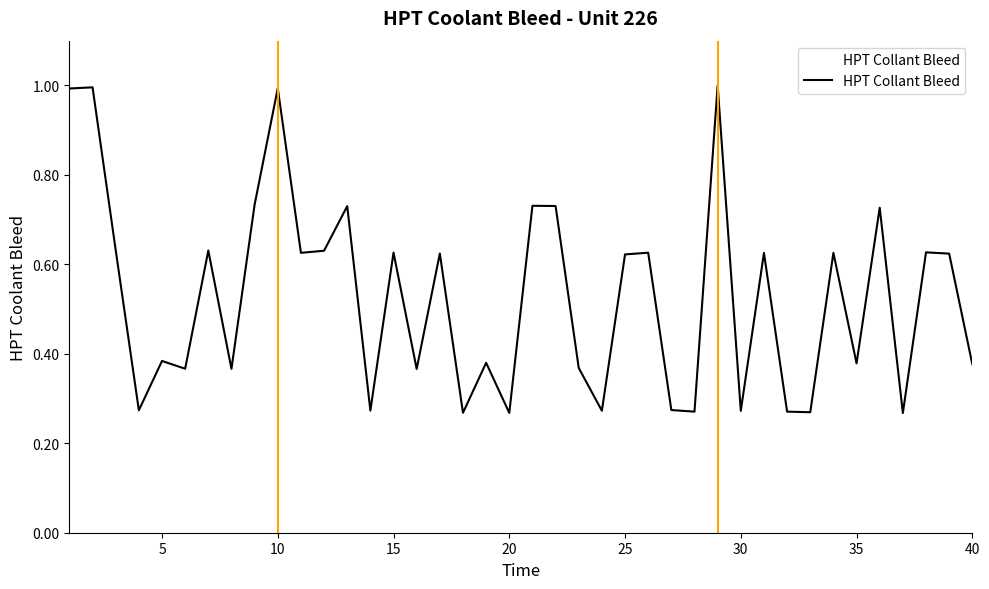

Does the chart have visible grid lines?

No